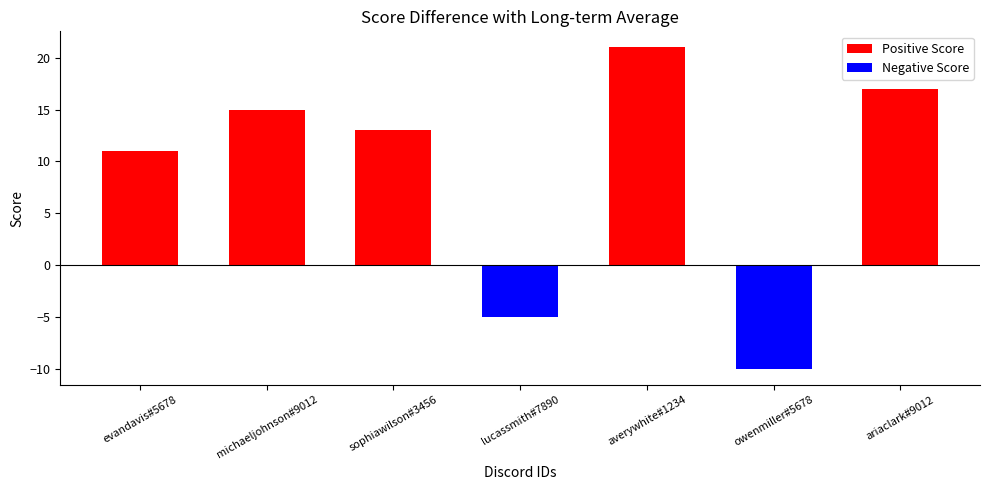

True or false: the data shows 23 at sophiawilson#3456.

False